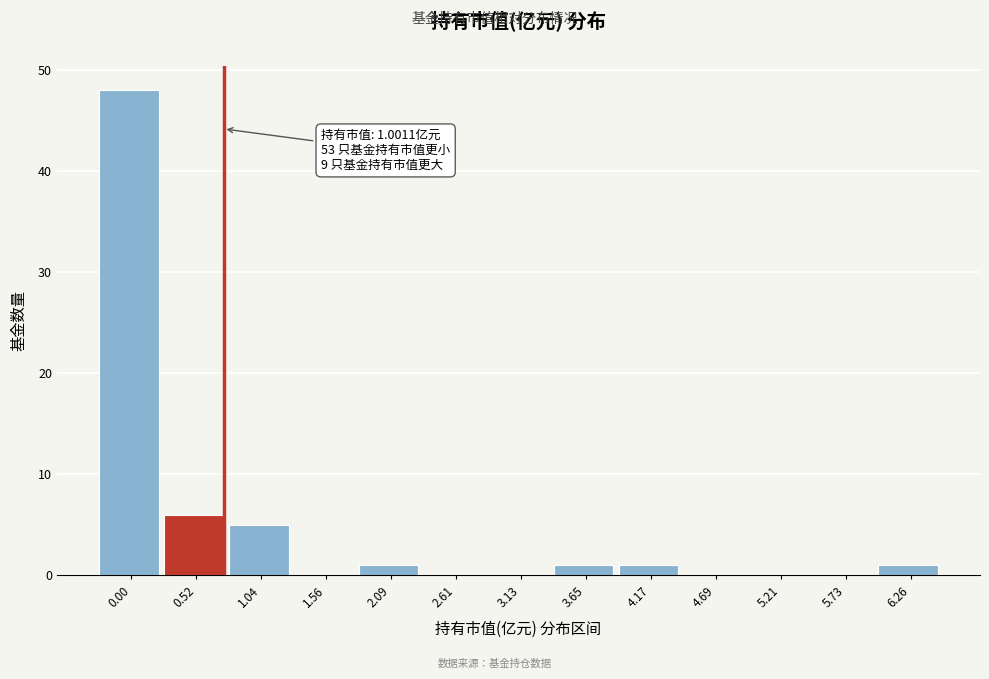

Reading left to right, extract all data points from this chart.

0.00=48	0.52=6	1.04=5	1.56=0	2.09=1	2.61=0	3.13=0	3.65=1	4.17=1	4.69=0	5.21=0	5.73=0	6.26=1